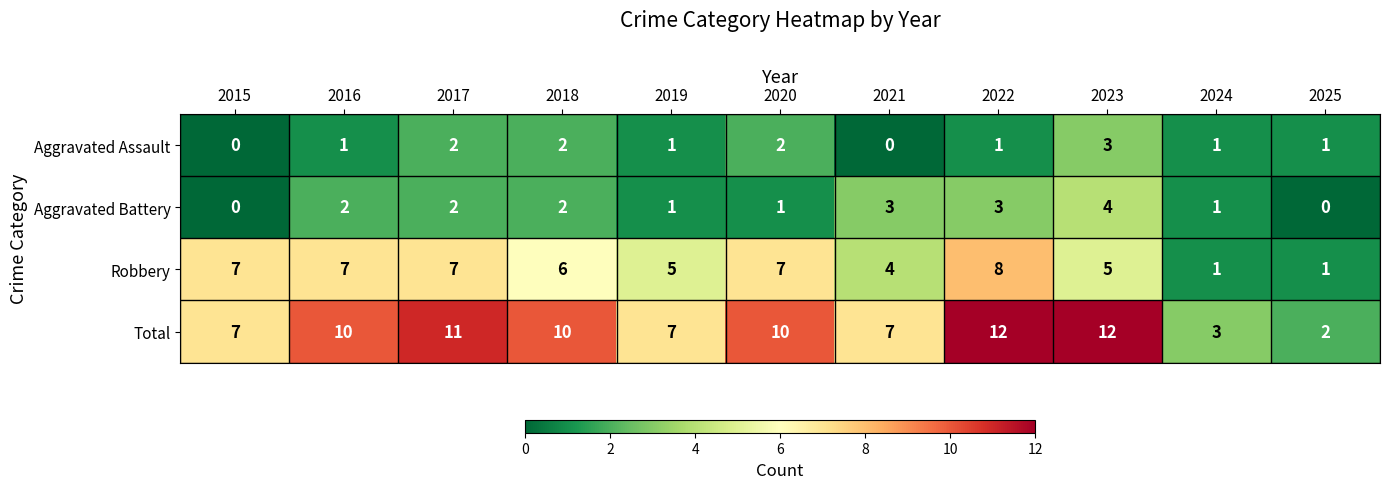

True or false: Aggravated Assault has a value of 3 at 2020.

False